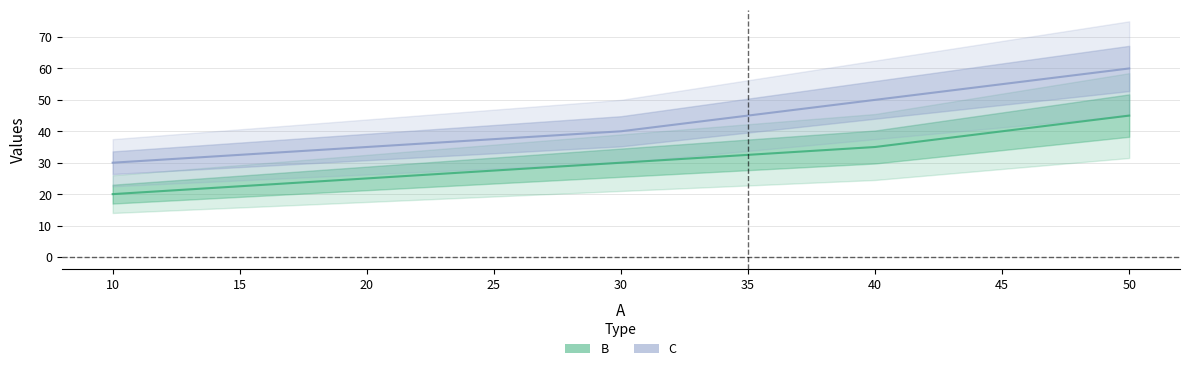

Rank the series by their average value, from lowest to highest.

B, C